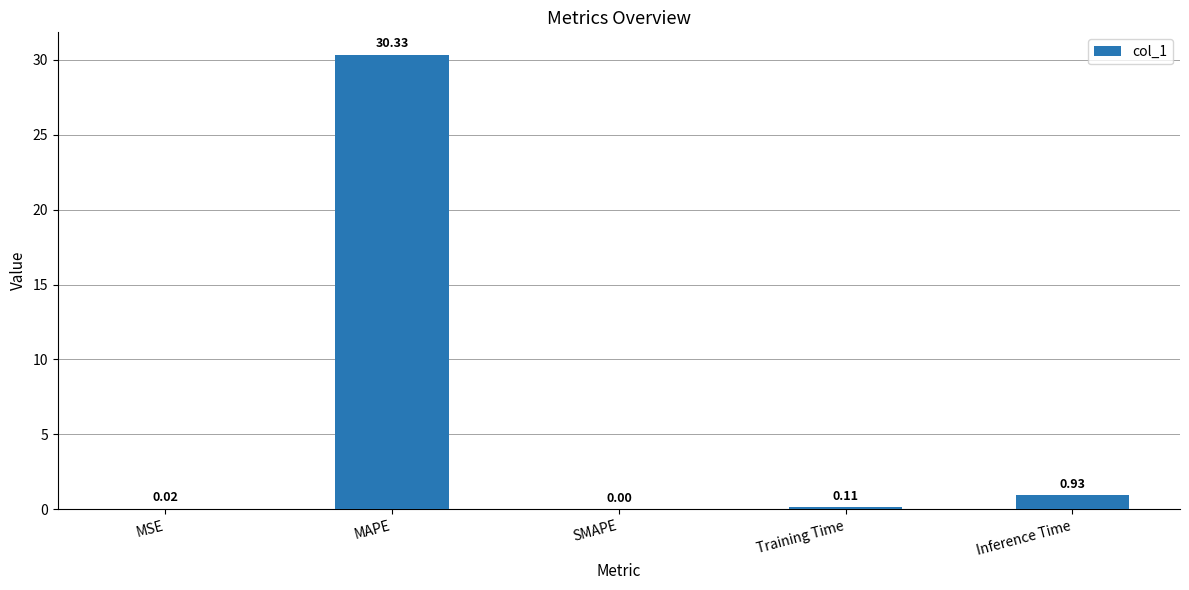

What is the sum of all values?

31.4